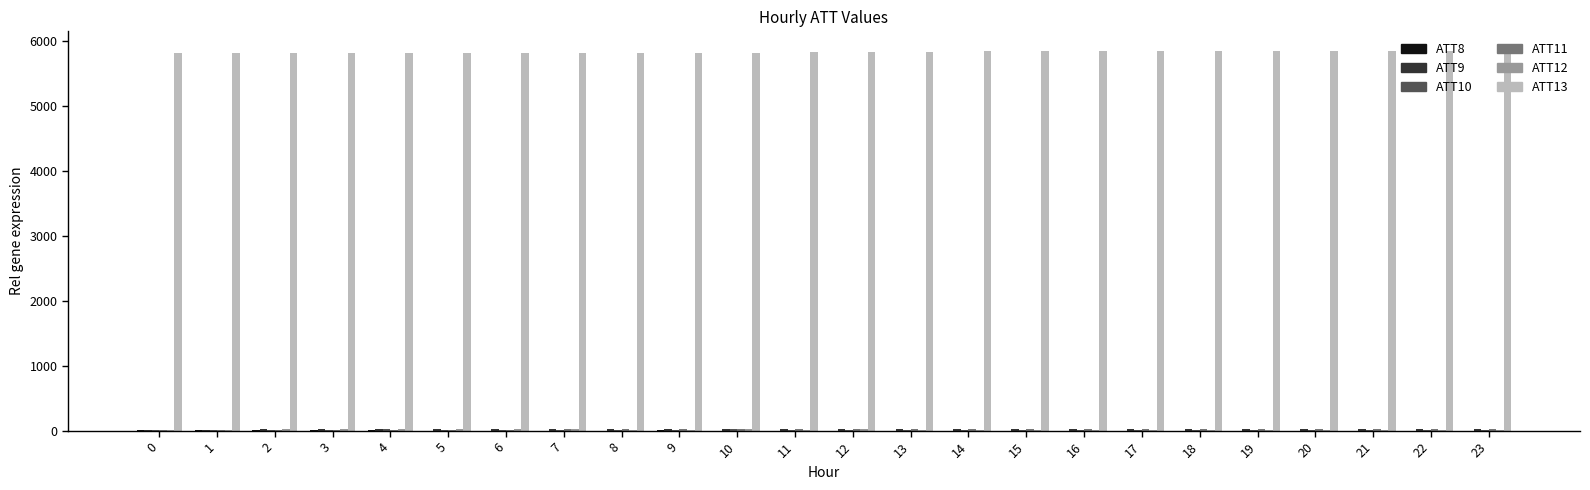

Does the chart contain stacked bars?

No